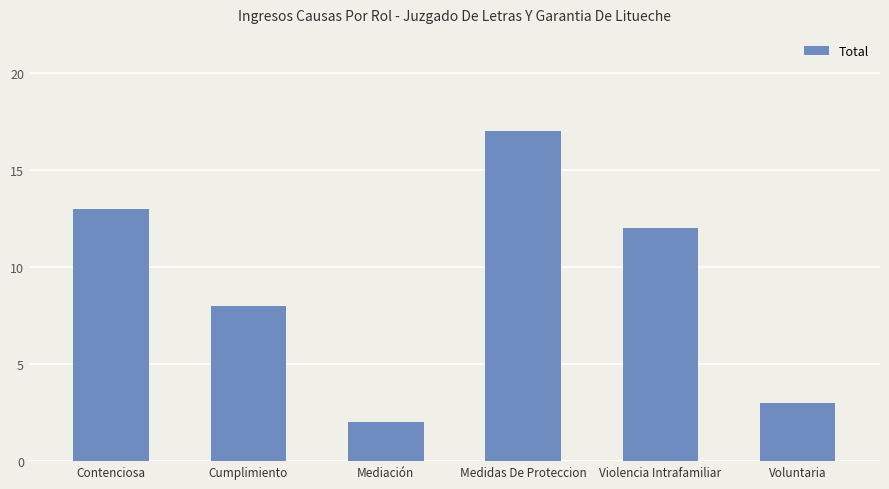

How many values are below 12?

3